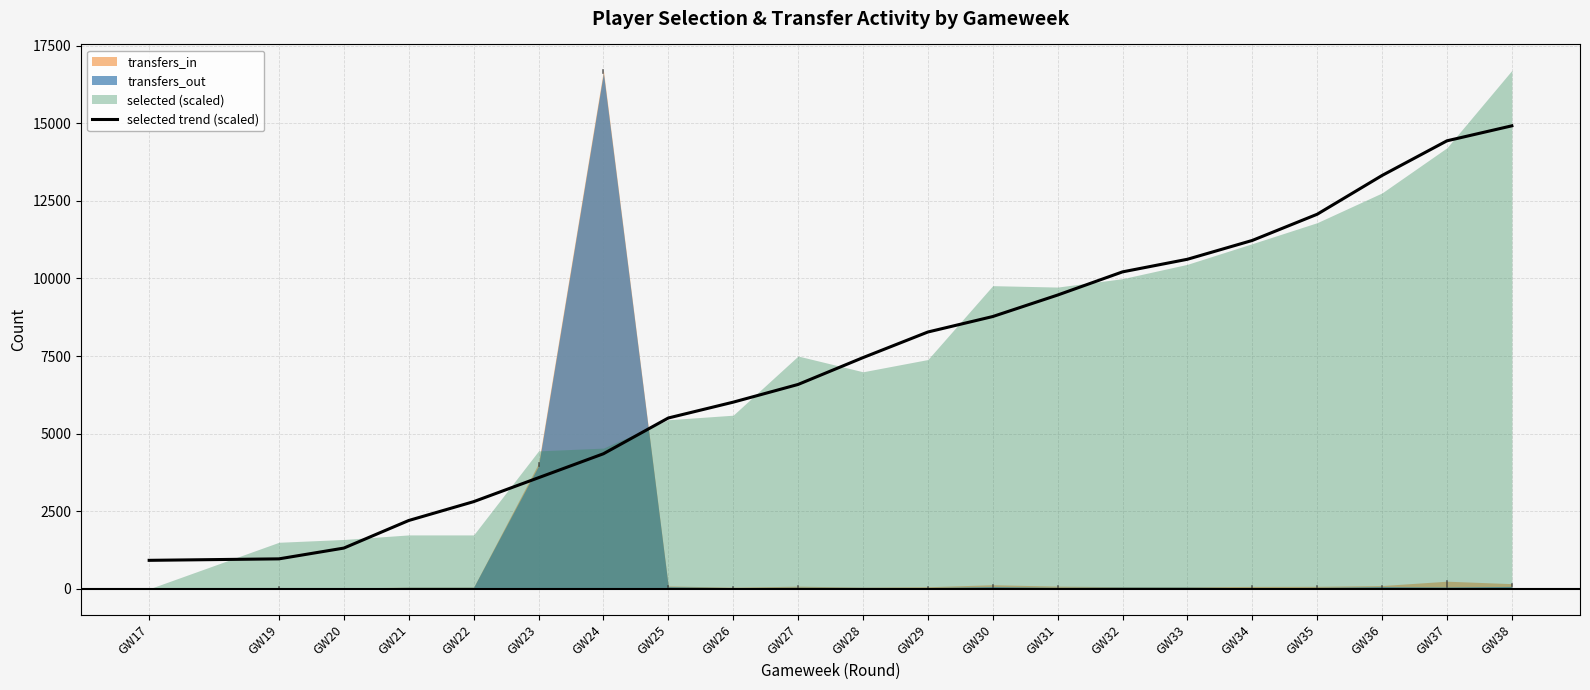

Does the chart have visible grid lines?

Yes